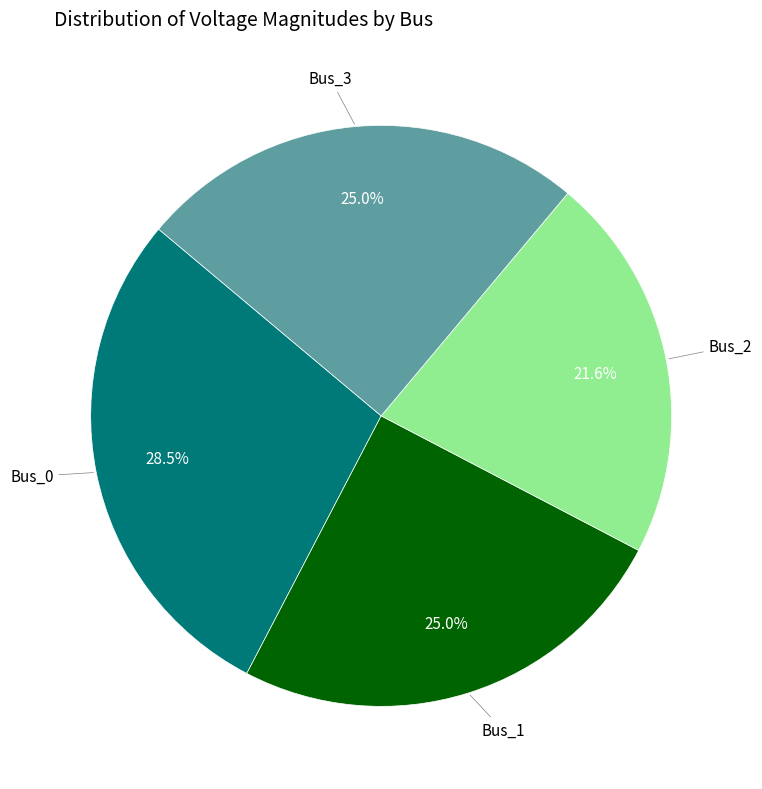

To the nearest percent, what is the difference between the largest and smallest slice percentages?

7%